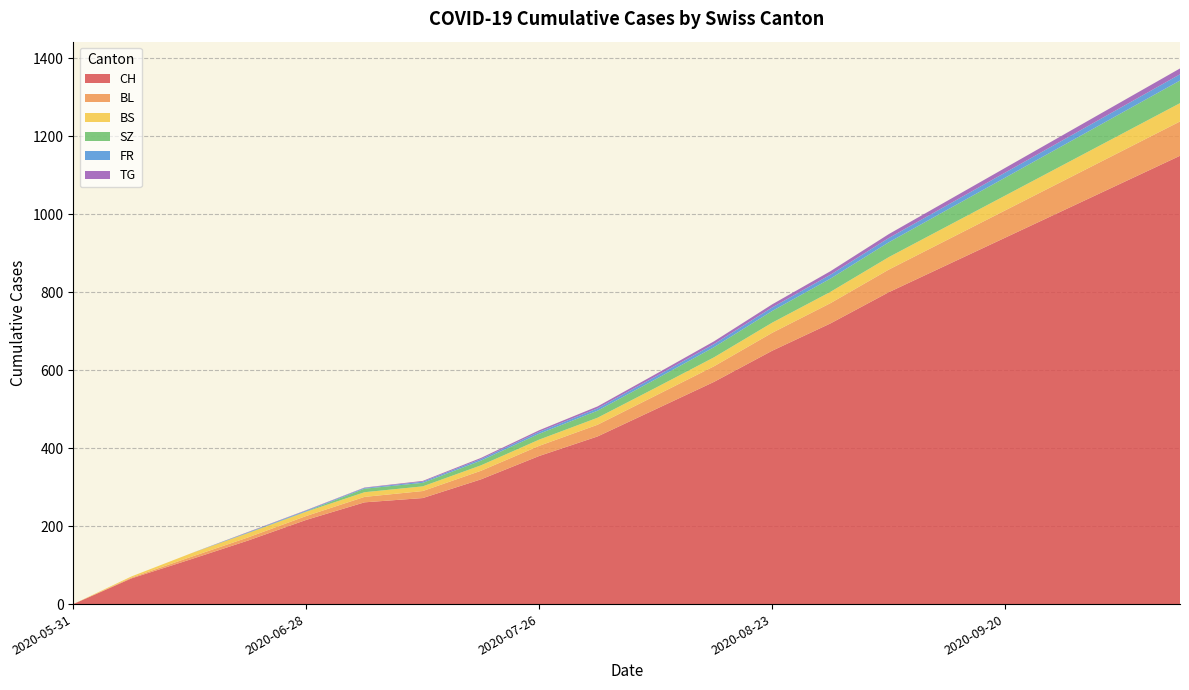

Reading right to left, list all the values displayed in this chart.

CH: 1150	1080	1010	940	870	800	720	650	570	500	430	380	320	272	261	216	163	114	66	0
BL: 88	82	76	70	64	58	52	46	40	35	30	26	22	18	14	10	8	6	2	0
BS: 47	44	41	38	35	32	29	26	23	20	18	16	14	12	12	11	11	9	3	0
SZ: 58	54	50	46	42	38	34	30	26	22	18	15	12	9	9	1	1	0	0	0
FR: 16	15	14	13	12	11	10	9	8	7	6	5	4	3	2	2	1	0	0	0
TG: 15	14	13	12	11	10	9	8	7	6	5	4	3	2	1	1	1	0	0	0